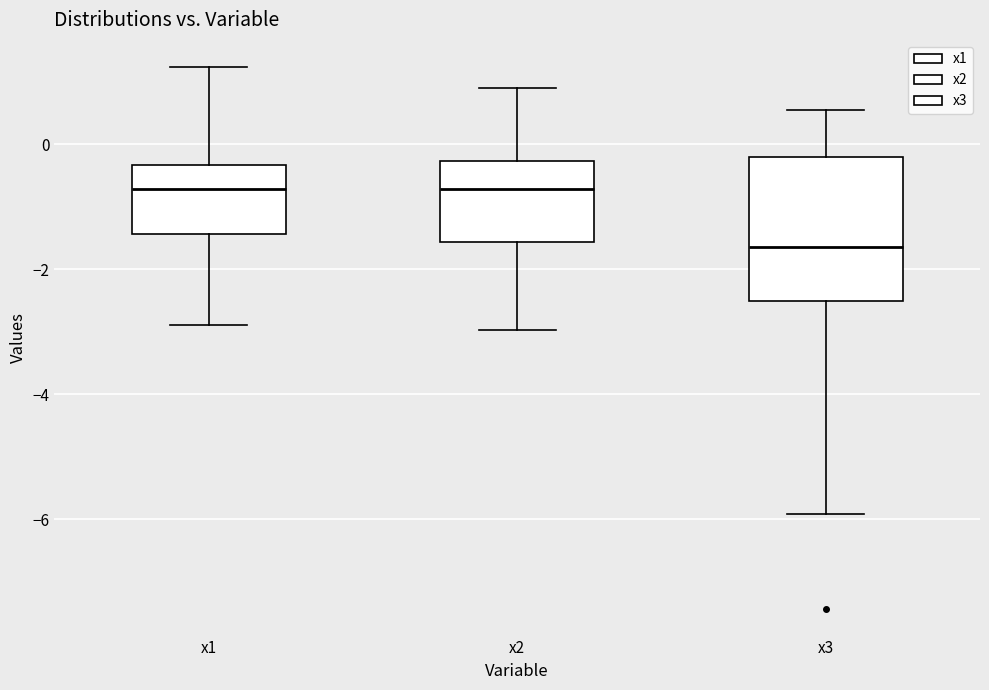

Which box has the lowest median line?

x3